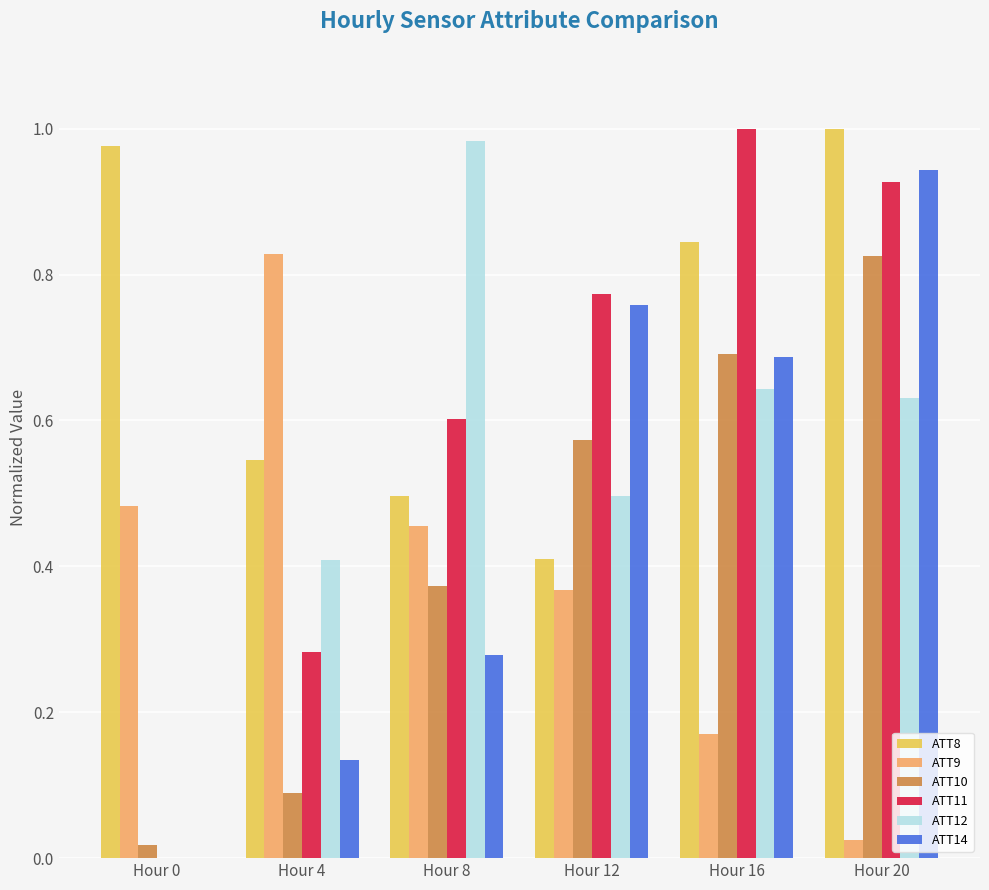

Between Hour 4 and Hour 12, which series saw the biggest shift?

ATT14